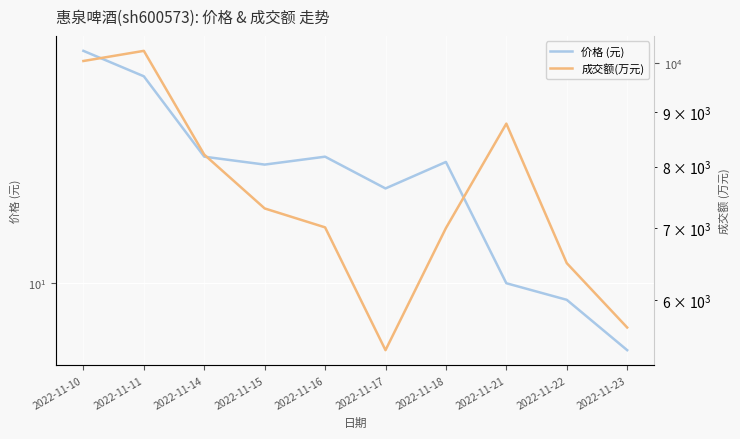

Where does the 成交额(万元) series first go above 7310?

2022-11-10